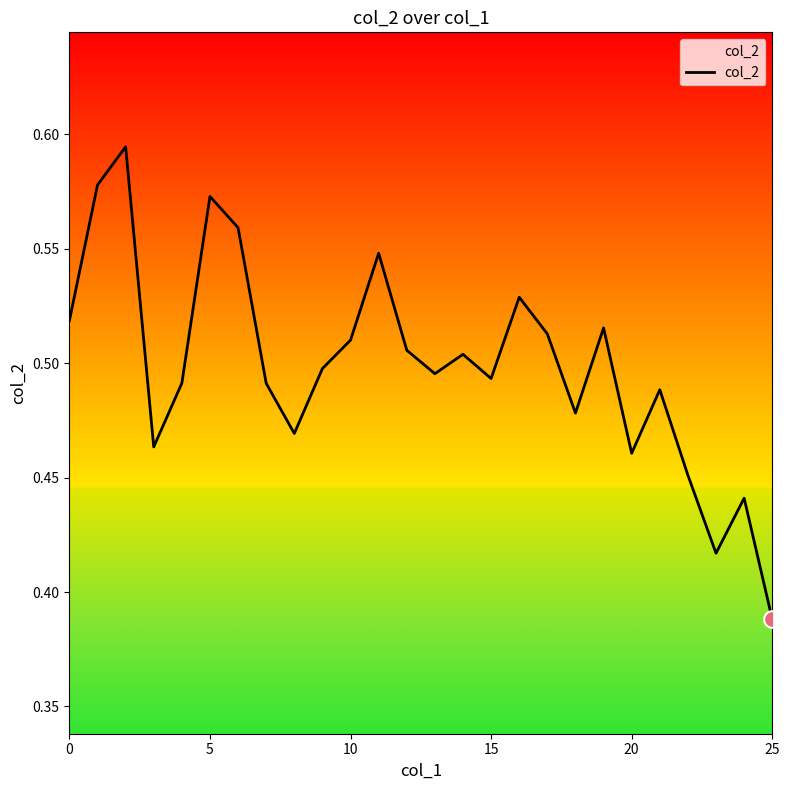

At which category does the chart reach its minimum across all series?

25